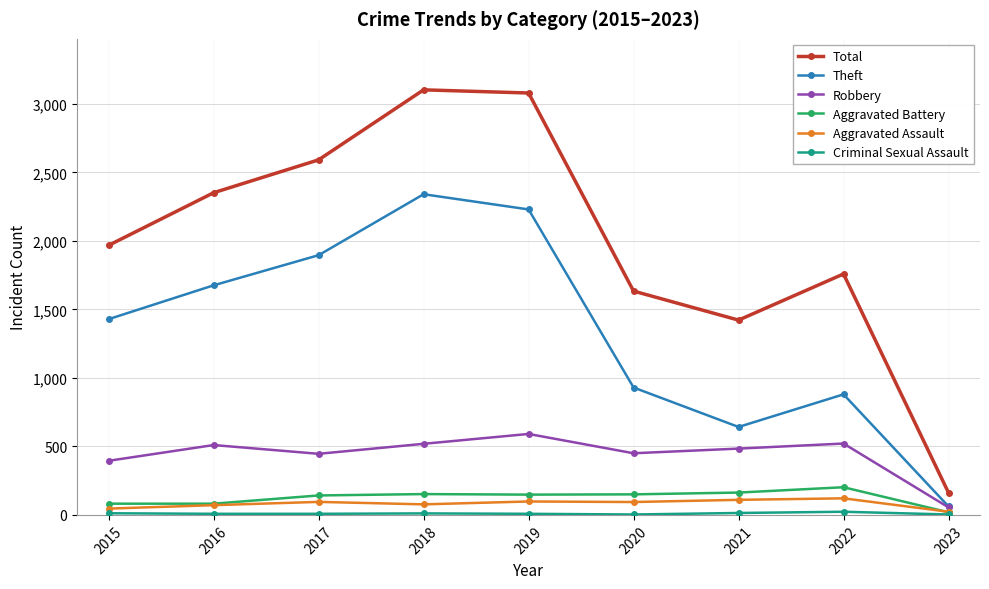

How many lines are shown in the chart?

6